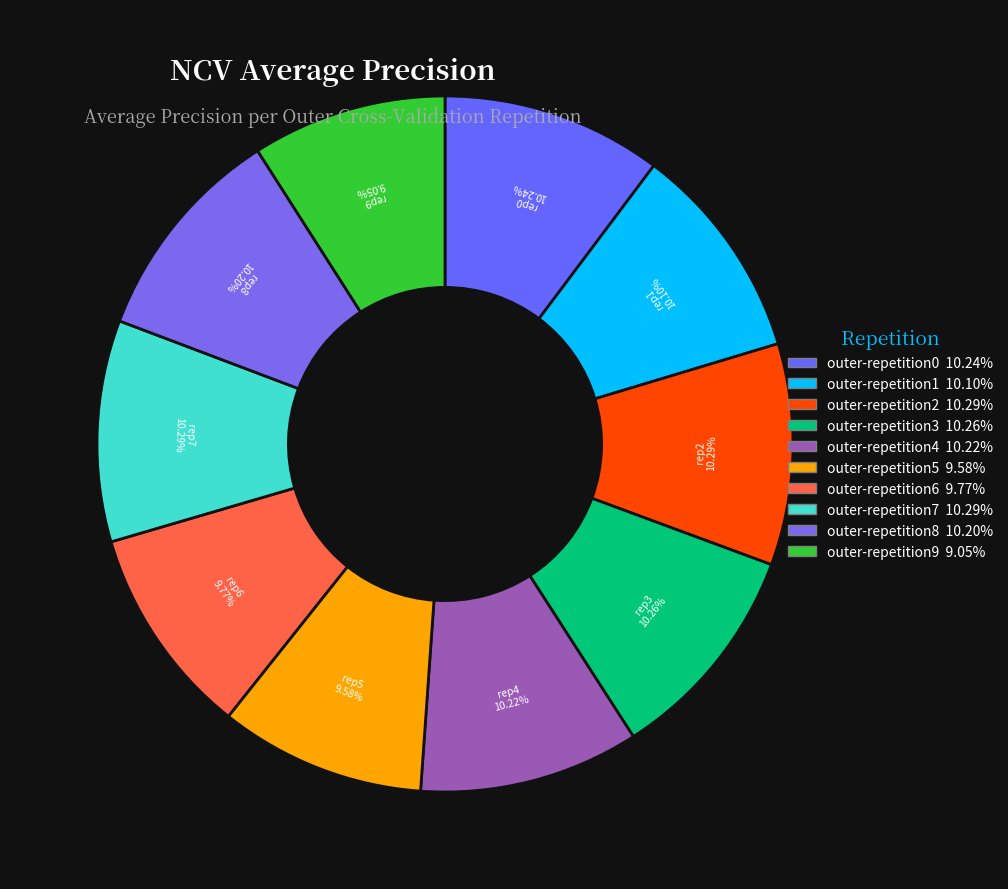

Which category has the biggest portion of the pie?

outer-repetition2